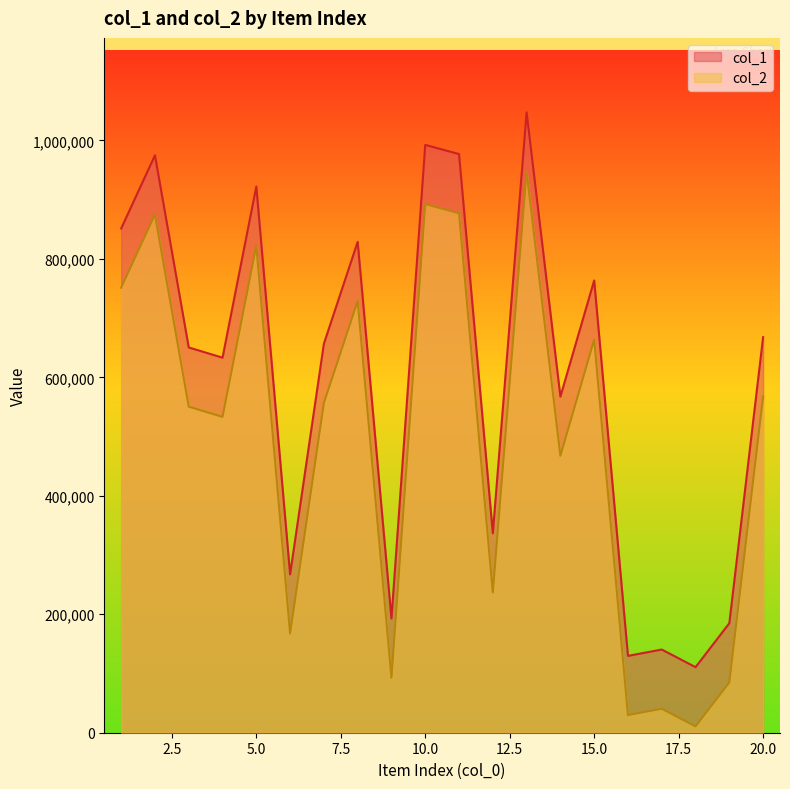

At which category is the sum across all series the highest?

13